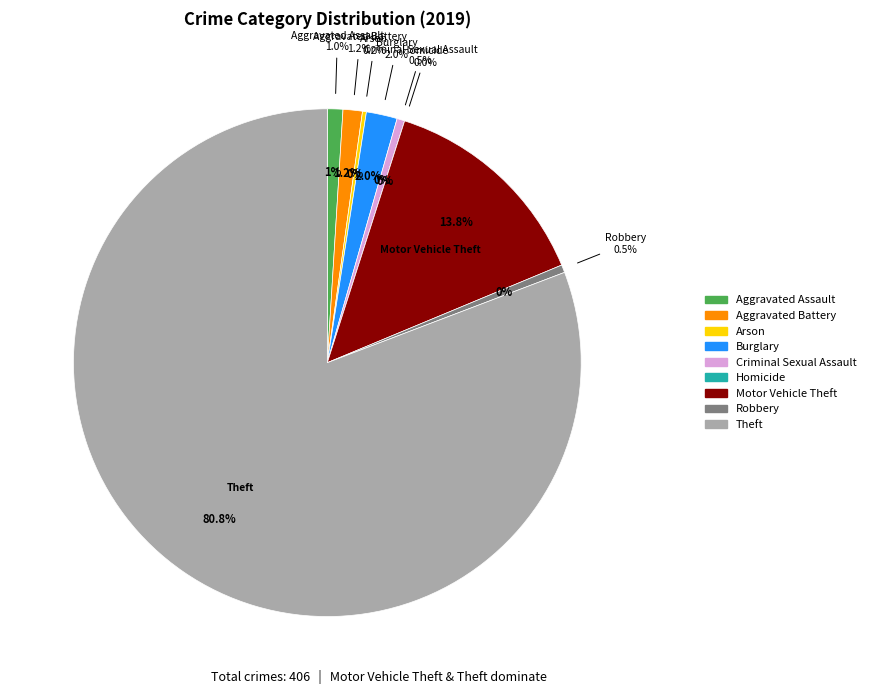

Which slice is the smallest?

Homicide